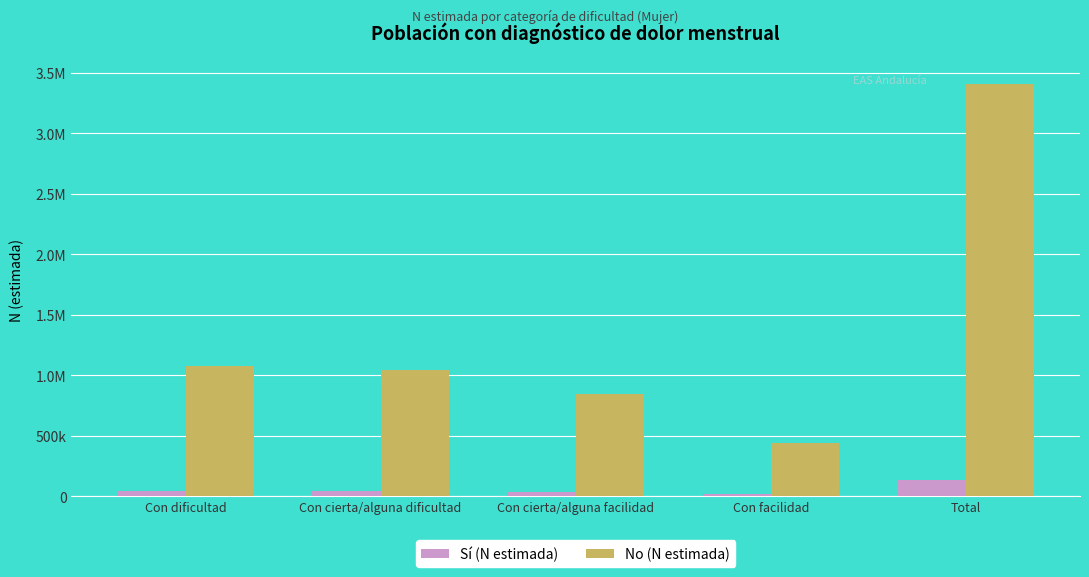

Does the chart contain any negative values?

No